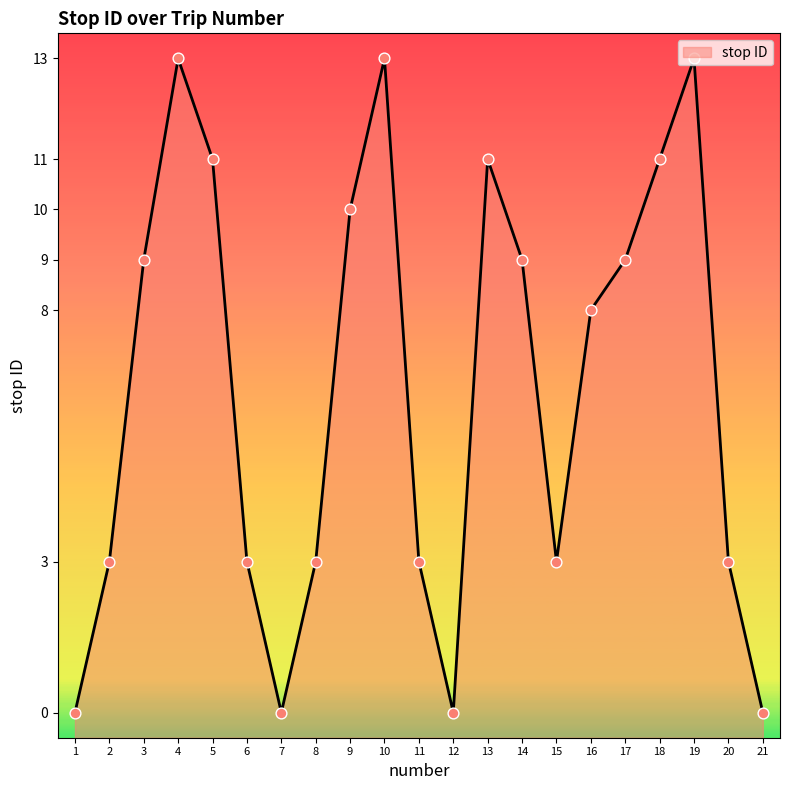

Approximately how many times larger is the value at 17 compared to 6?

3.0